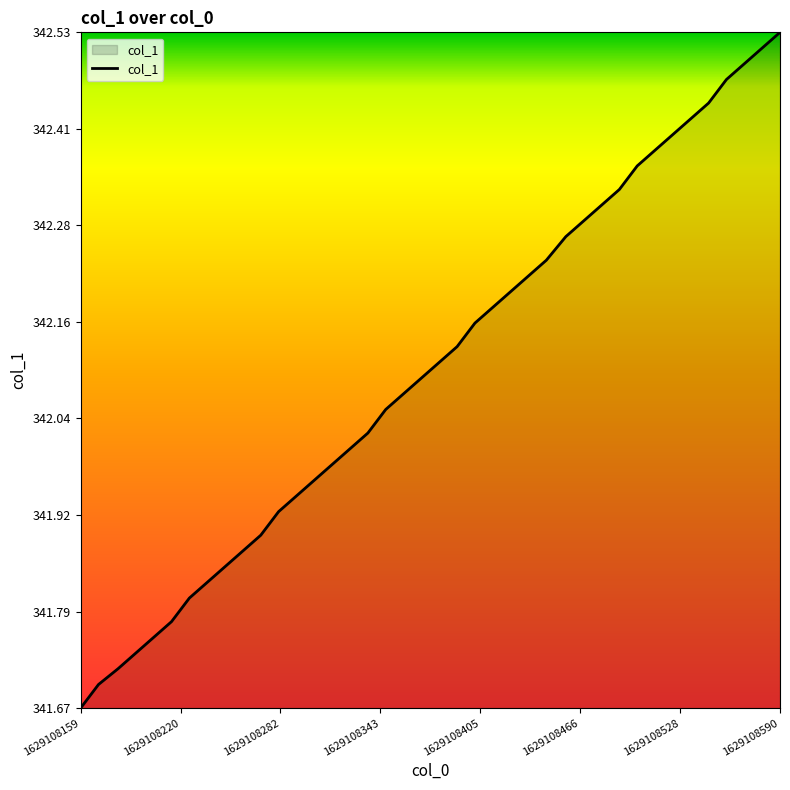

What is the difference between the maximum and minimum values?

0.9